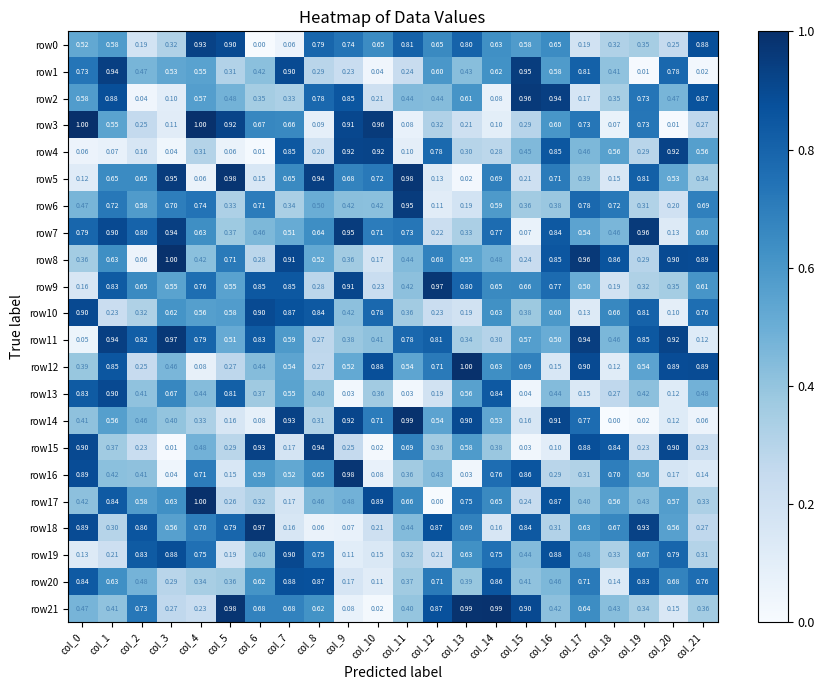

Is the value of row17 at col_5 greater than the value of row11 at col_7?

No